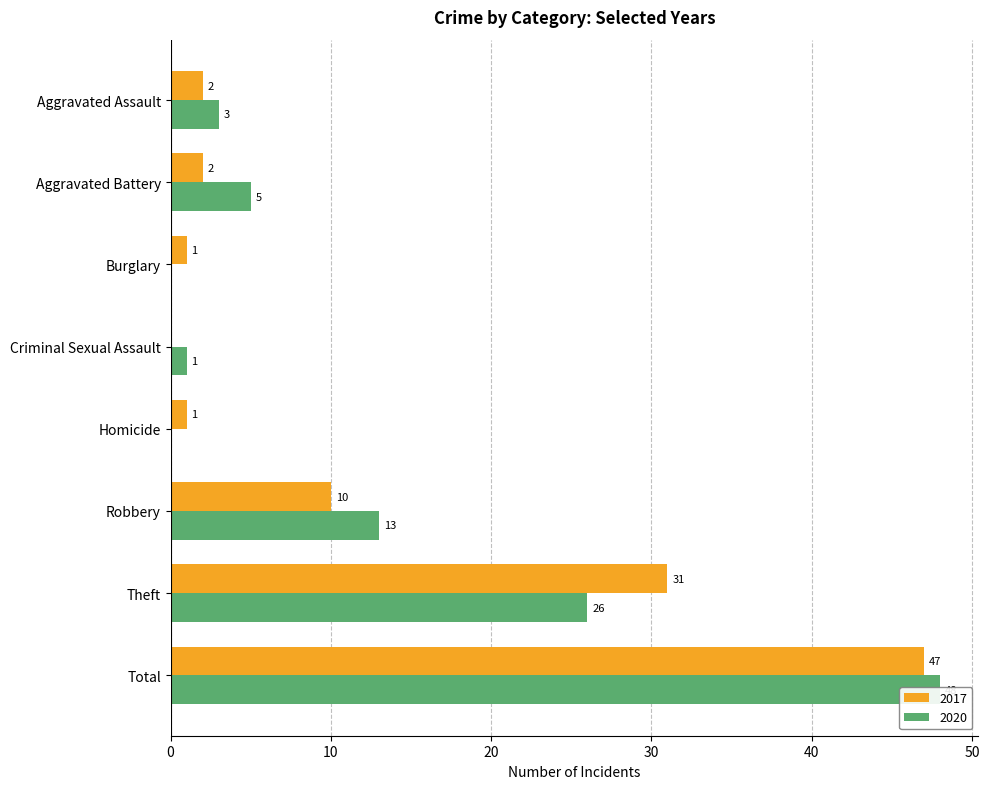

Which category has the lowest value across all series?

Criminal Sexual Assault